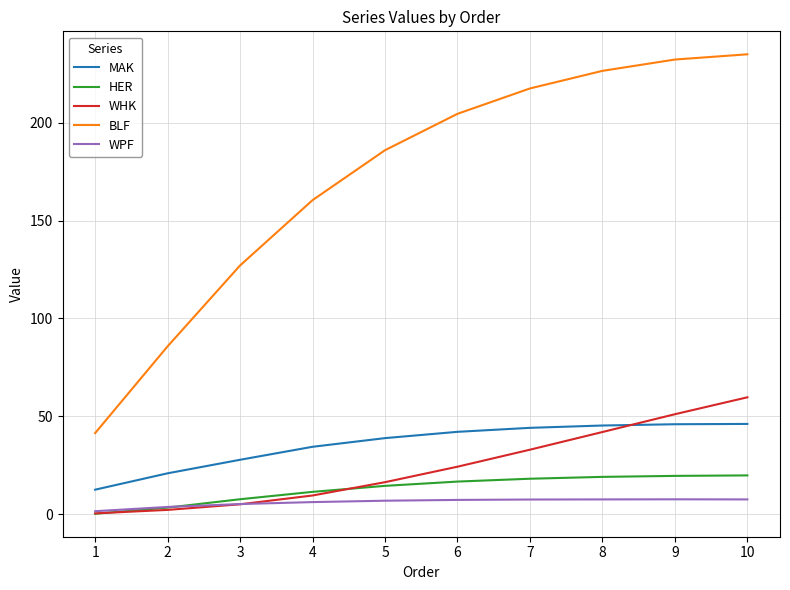

What is the difference between the maximum and minimum values in the WHK series?

59.3